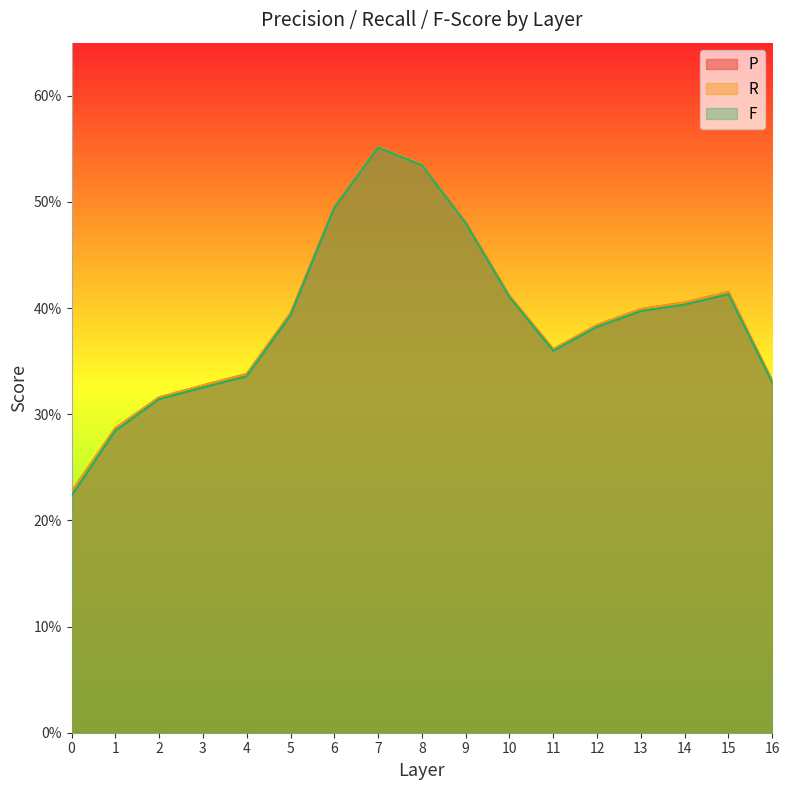

Which series has the largest total across all categories?

P